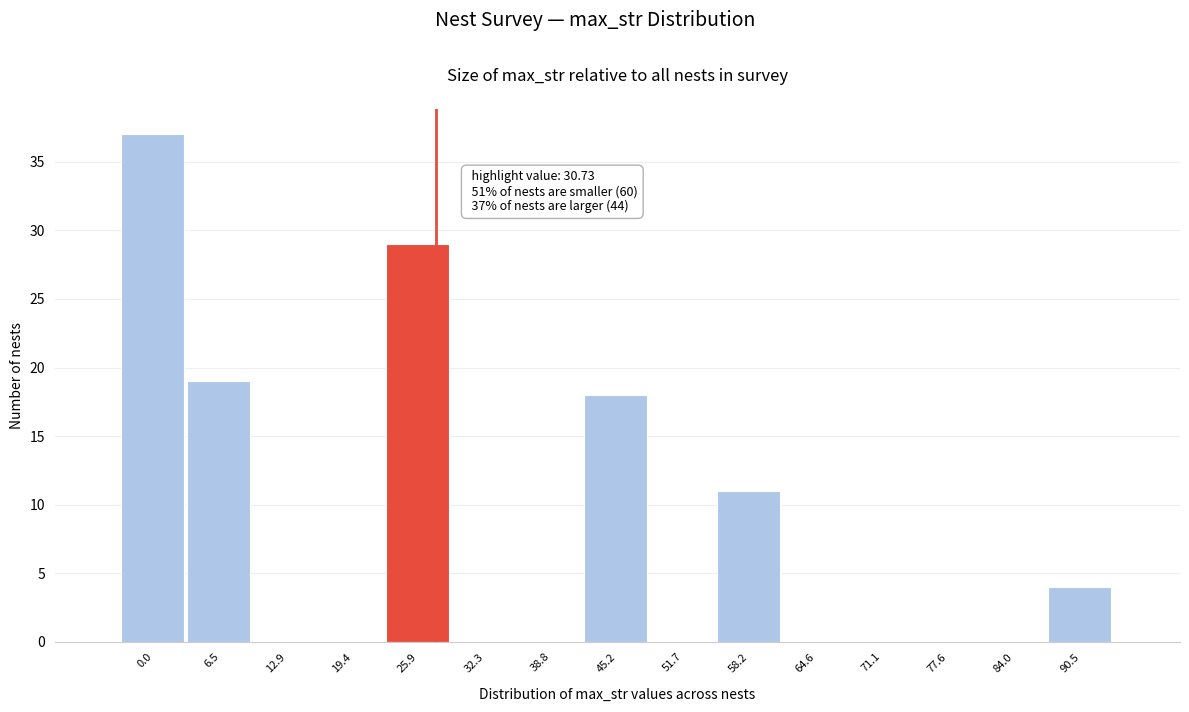

Reading left to right, transcribe all the data shown in this chart.

0.0=37	6.5=19	12.9=0	19.4=0	25.9=29	32.3=0	38.8=0	45.2=18	51.7=0	58.2=11	64.6=0	71.1=0	77.6=0	84.0=0	90.5=4